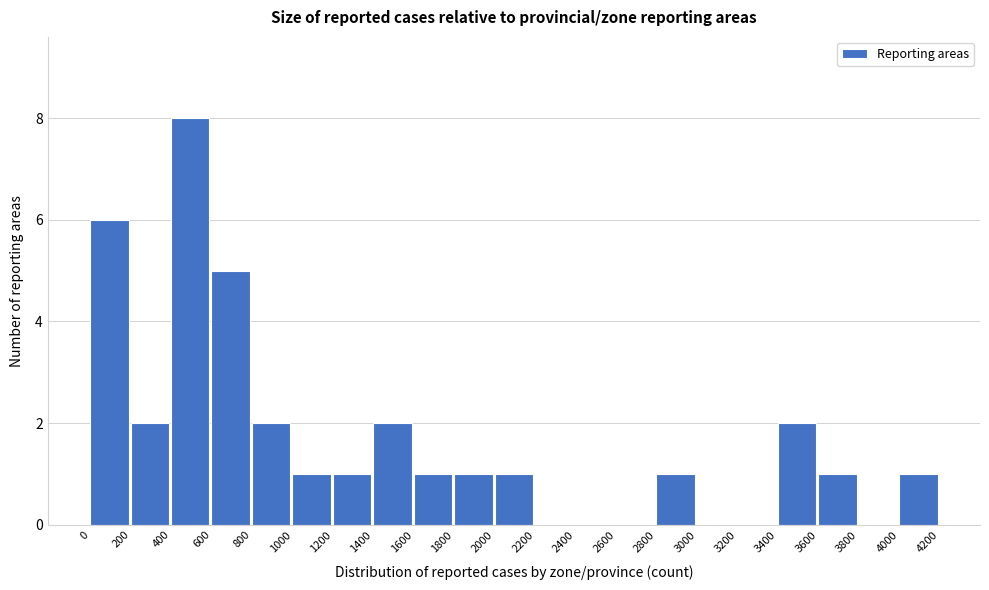

Reading left to right, transcribe this chart: for each bar, give the range it covers on the x-axis and its height. The values are not printed on the chart, so give them approximately, as read against the axis.

0 to 200: 6
200 to 400: 2
400 to 600: 8
600 to 800: 5
800 to 1000: 2
1000 to 1200: 1
1200 to 1400: 1
1400 to 1600: 2
1600 to 1800: 1
1800 to 2000: 1
2000 to 2200: 1
2200 to 2400: 0
2400 to 2600: 0
2600 to 2800: 0
2800 to 3000: 1
3000 to 3200: 0
3200 to 3400: 0
3400 to 3600: 2
3600 to 3800: 1
3800 to 4000: 0
4000 to 4200: 1